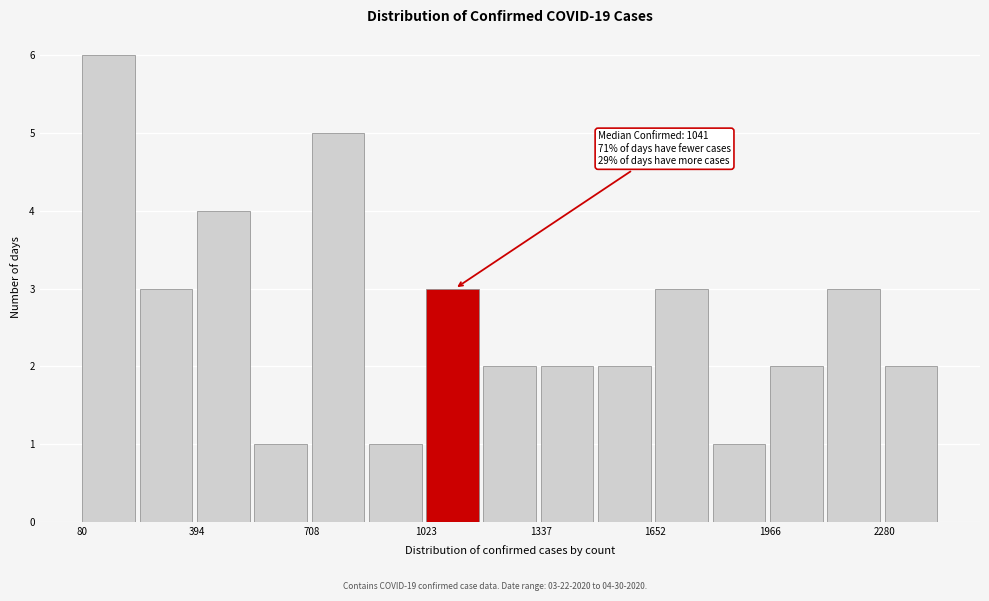

Around what value on the x-axis is the tallest bar? Give the approximate position of its centre, as read against the axis.

150